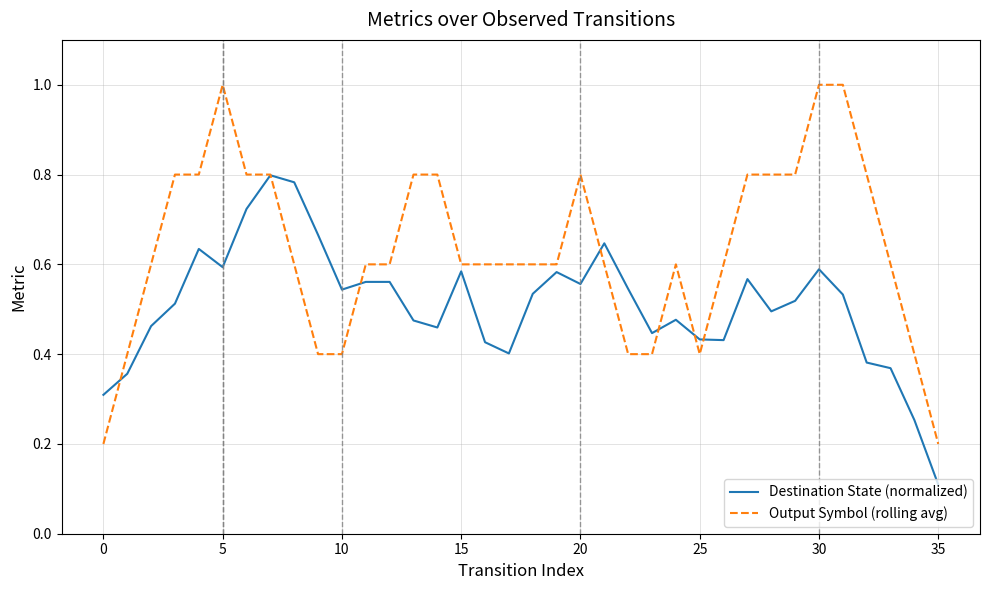

Which series has the largest range (max minus min)?

Output Symbol (rolling avg)